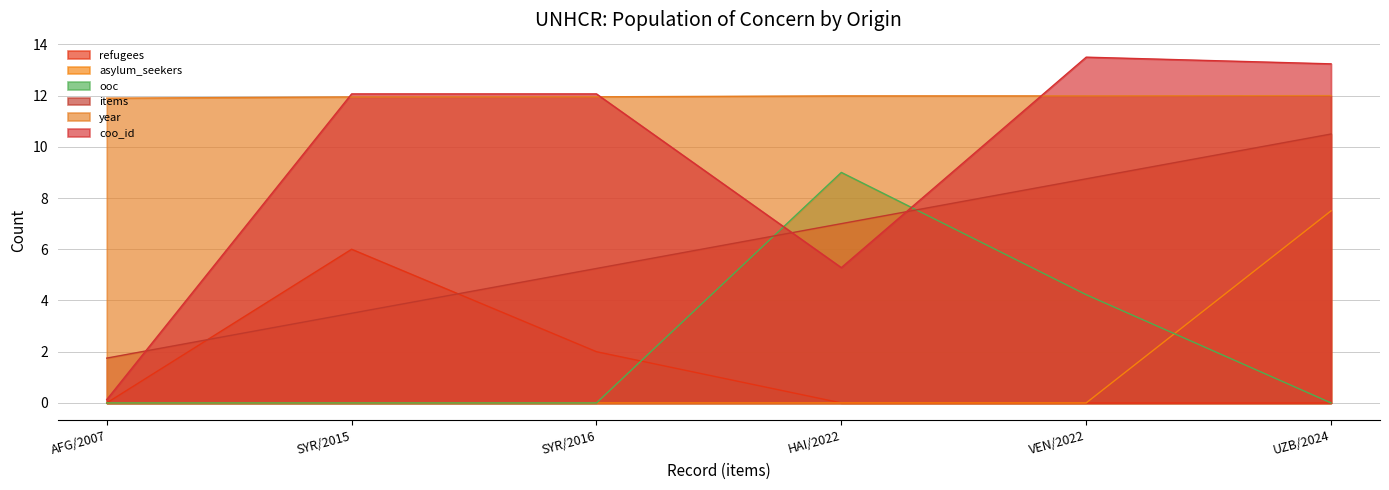

What is the label of the 6th point from the right?

AFG/2007